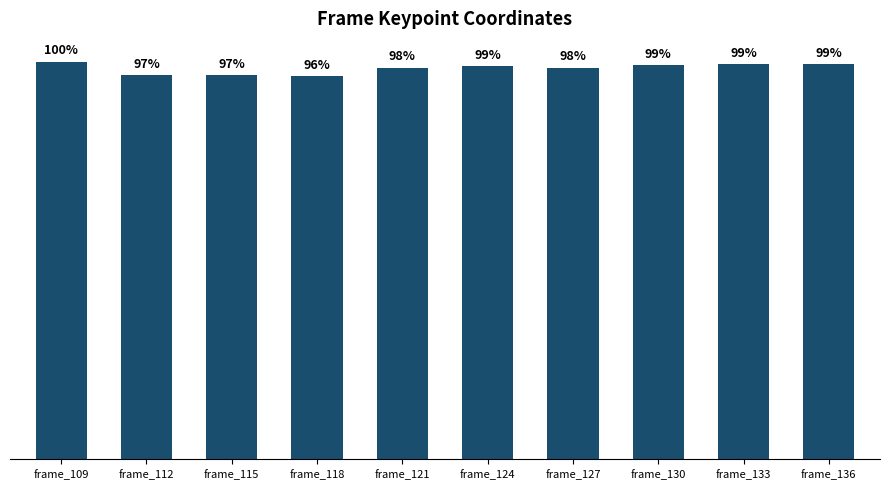

Does the chart contain any negative values?

No